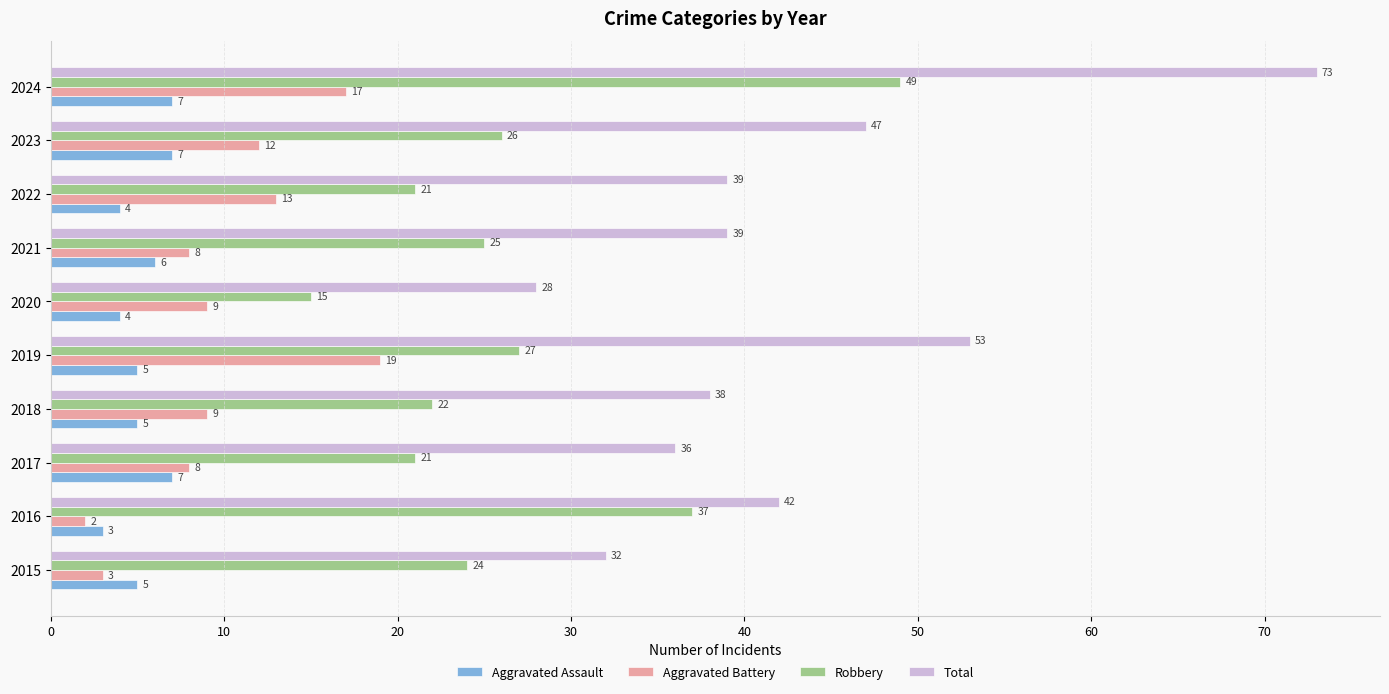

What is the difference between the highest and lowest values at 2020?

24